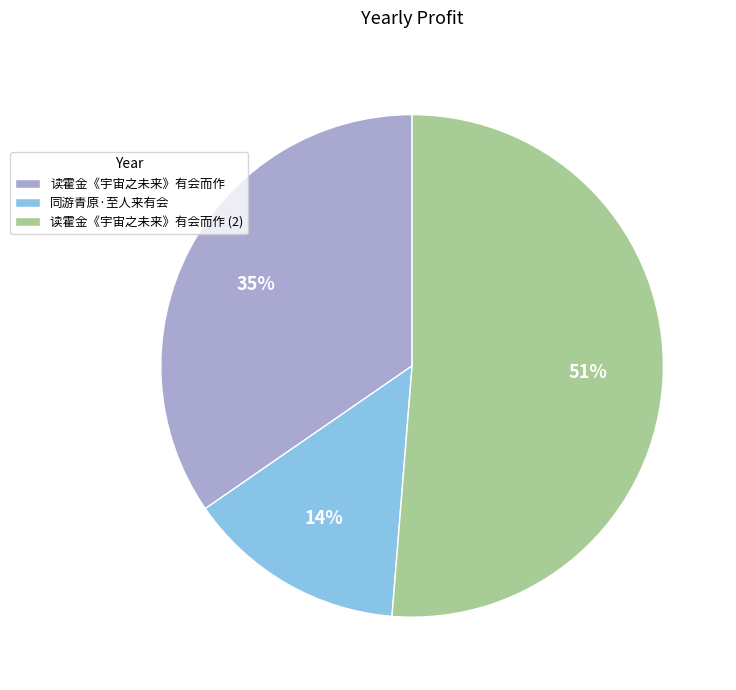

What is the majority slice?

读霍金《宇宙之未来》有会而作 (2)